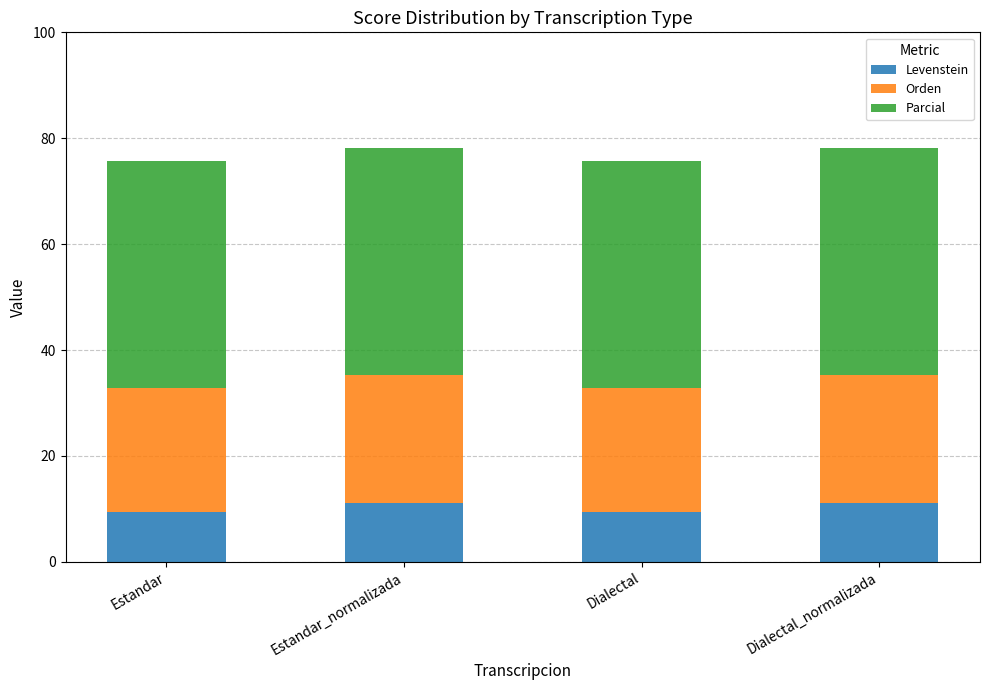

Does the chart contain stacked bars?

Yes